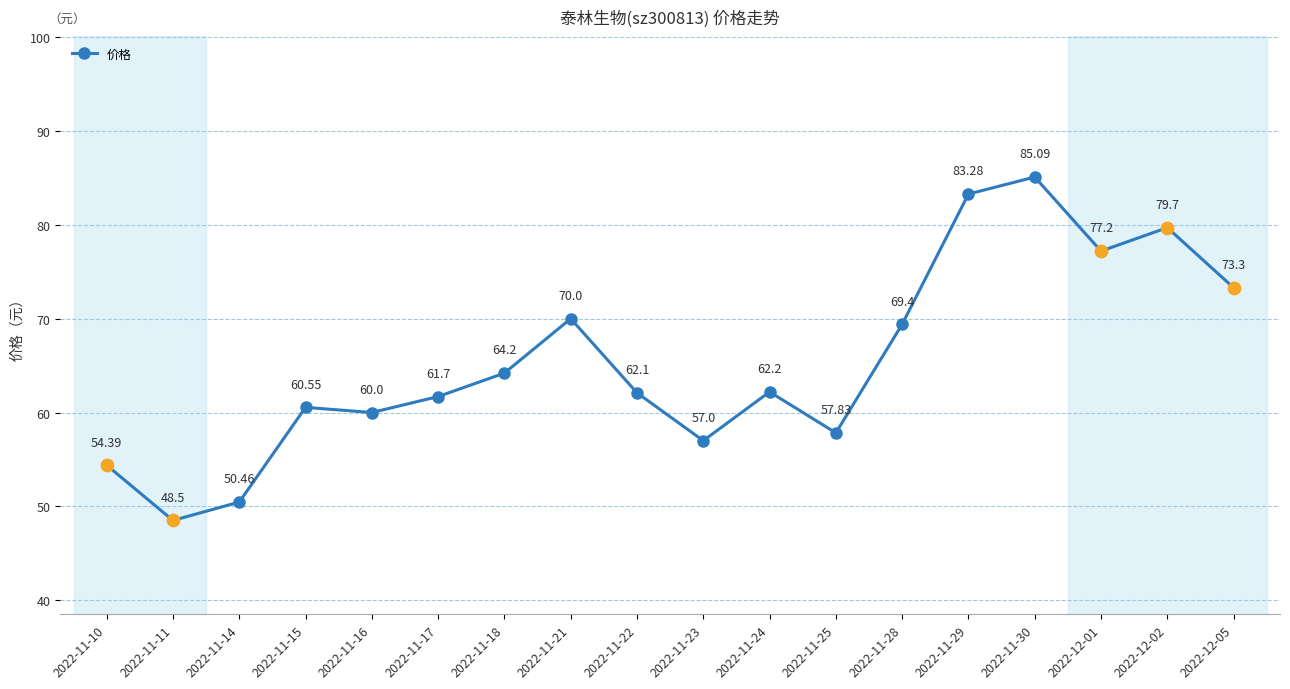

Between 2022-11-30 and 2022-11-25, which is larger?

2022-11-30